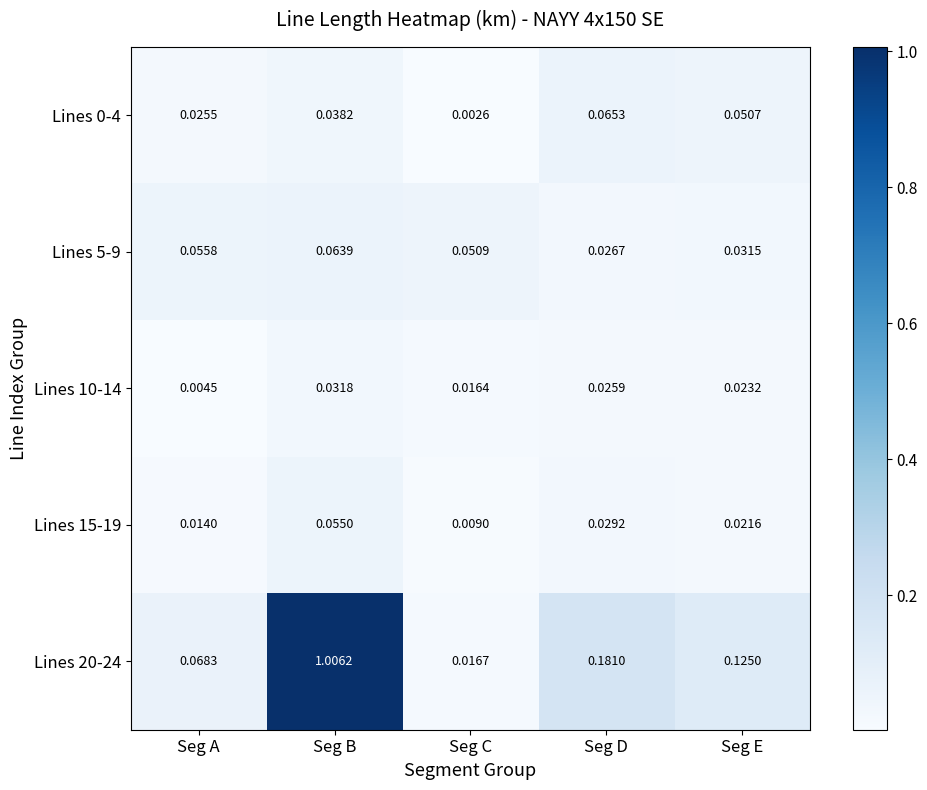

Which series has the largest total across all categories?

Lines 20-24